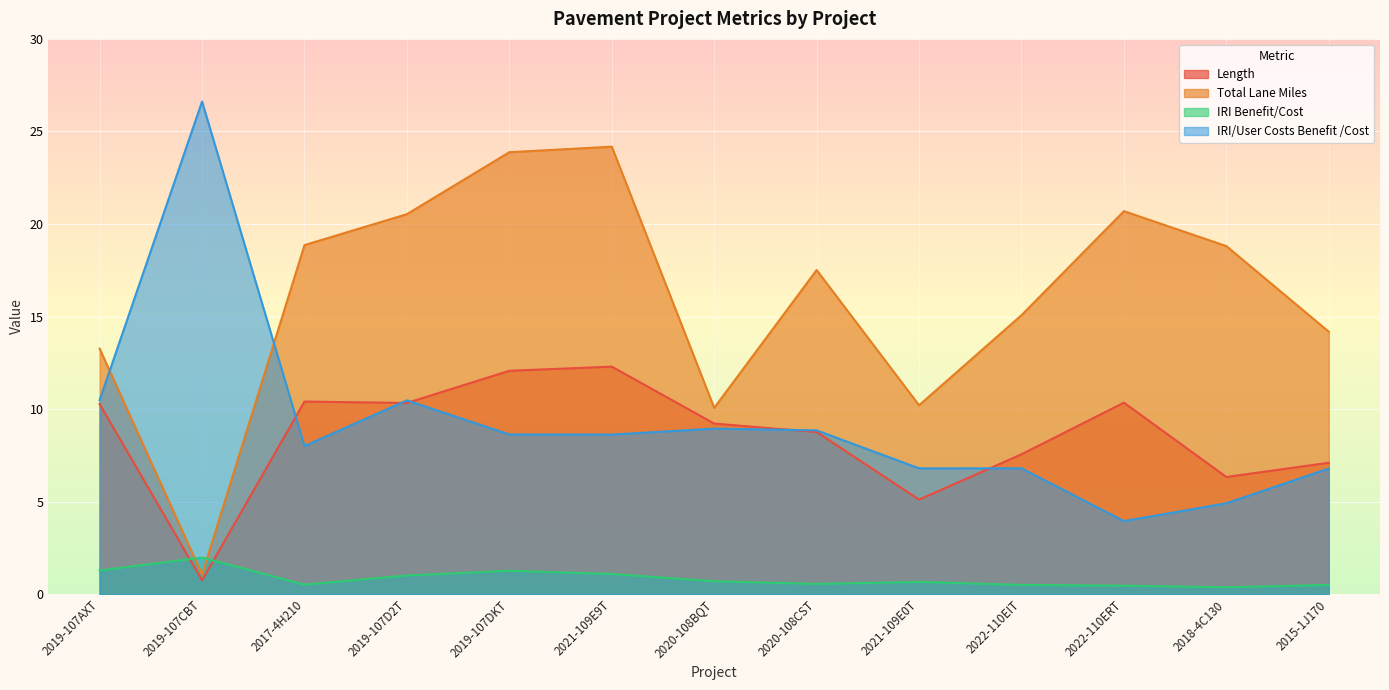

What is the sum of the IRI/User Costs Benefit /Cost values at 2019-107CBT and 2022-110ERT?

30.6